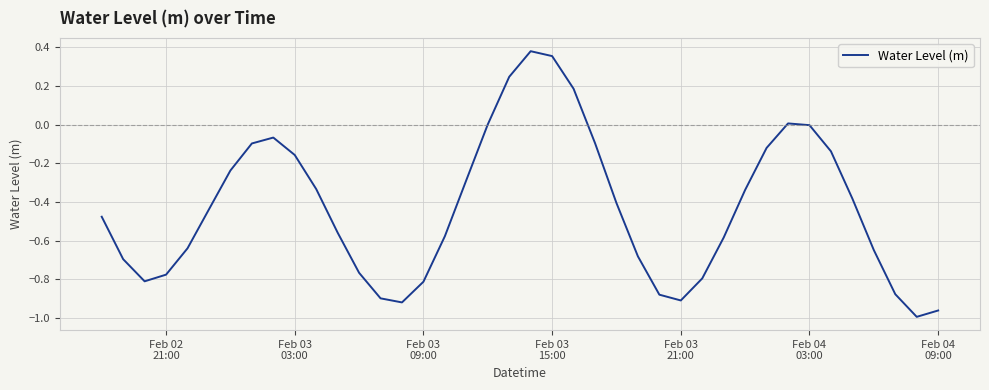

Reading left to right, transcribe all the data shown in this chart.

-0.5	-0.7	-0.8	-0.8	-0.6	-0.4	-0.2	-0.1	-0.1	-0.2	-0.3	-0.6	-0.8	-0.9	-0.9	-0.8	-0.6	-0.3	0.0	0.2	0.4	0.4	0.2	-0.1	-0.4	-0.7	-0.9	-0.9	-0.8	-0.6	-0.3	-0.1	0.0	-0.0	-0.1	-0.4	-0.6	-0.9	-1.0	-1.0